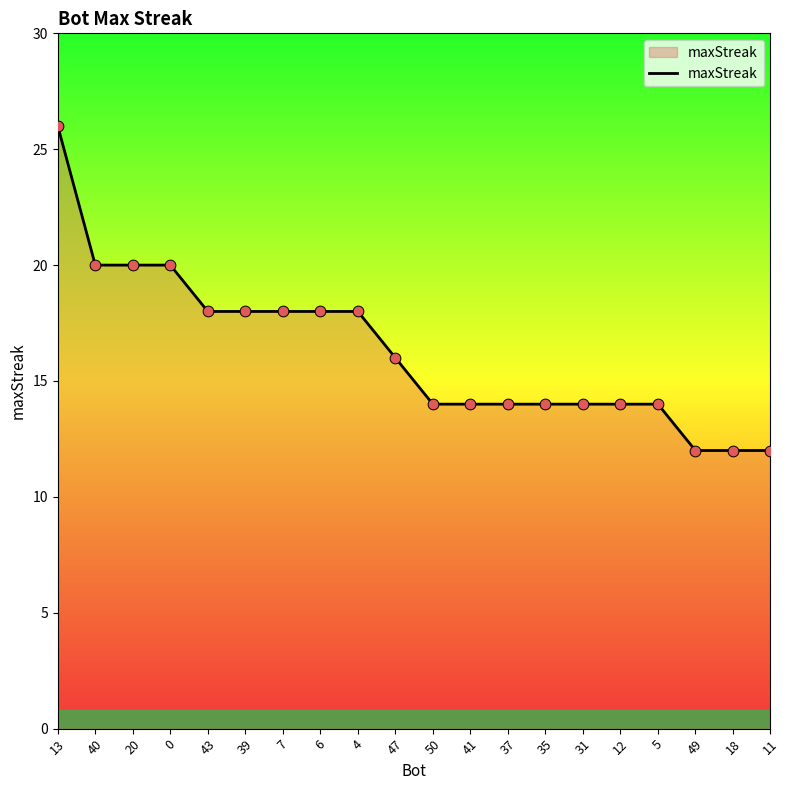

What is the change in value from 40 to 39?

-2